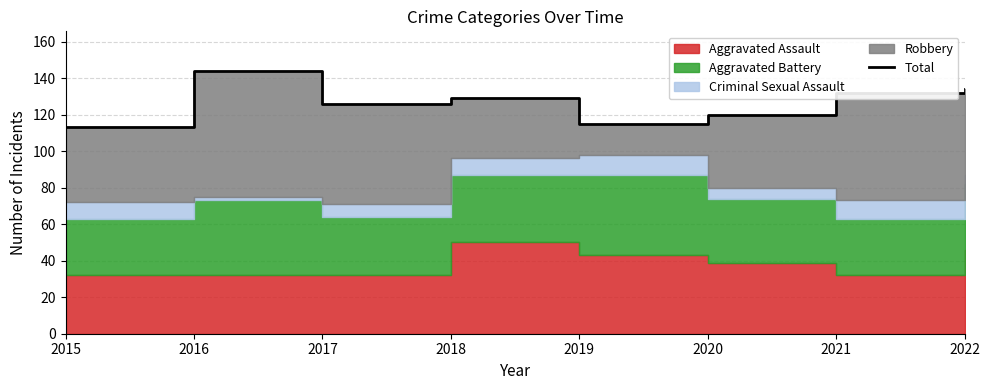

What is the ratio of the value at 2022 to the value at 2021?

1.0